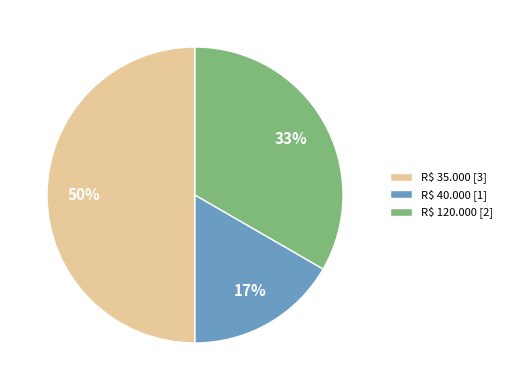

To the nearest percent, what is the average slice percentage?

33%